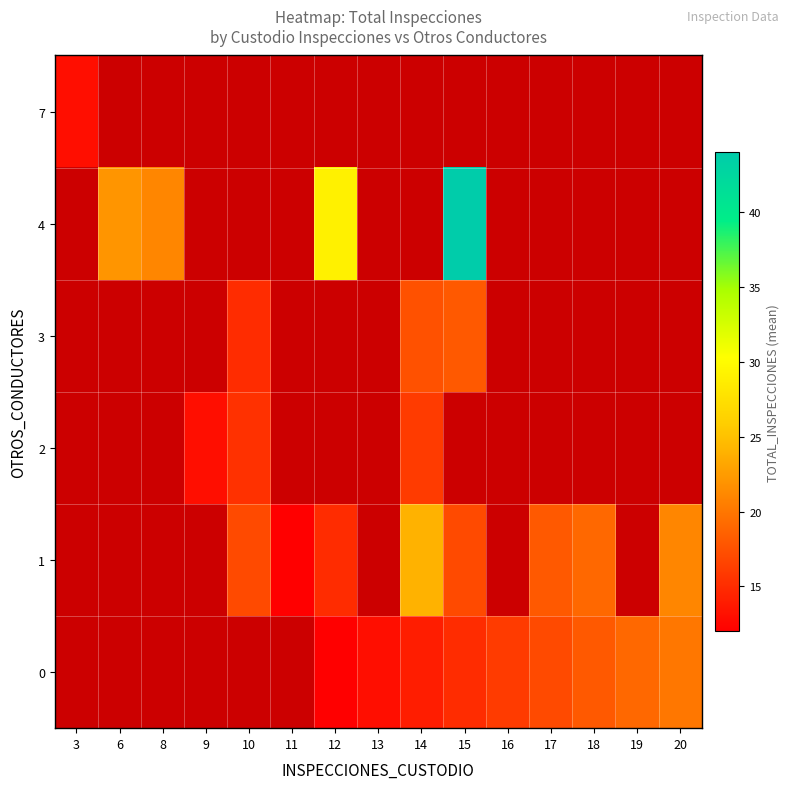

Which has a higher value, 8 or 19?

19